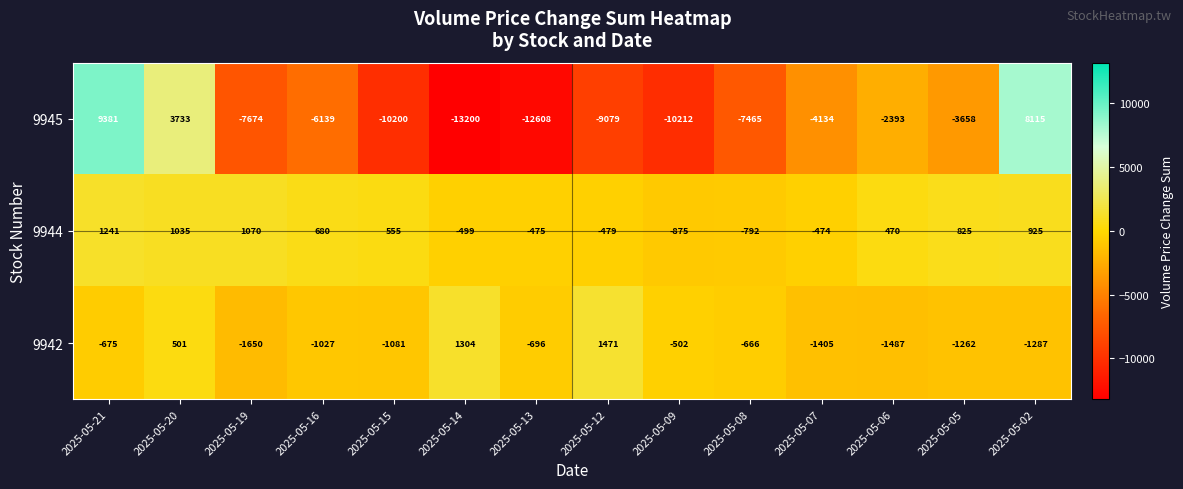

What is the smallest value displayed?

-13200